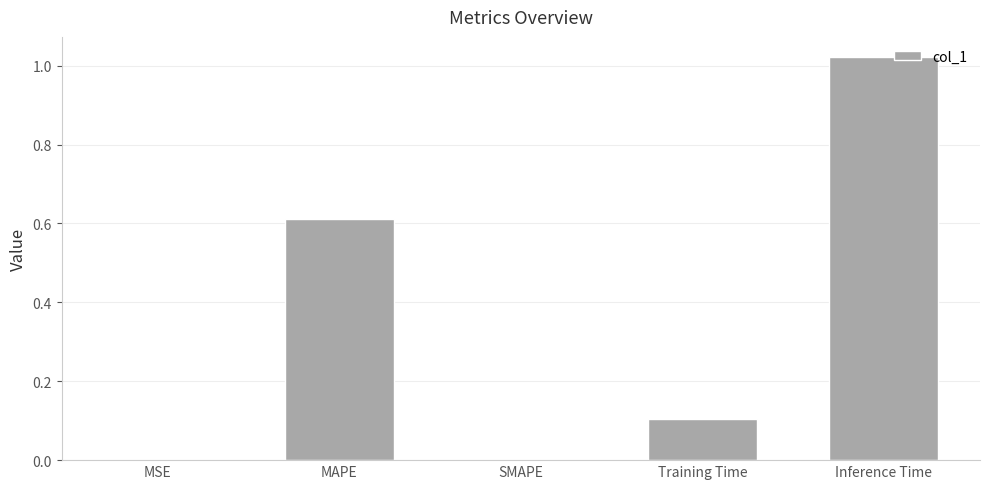

Which category has the highest value across all series?

Inference Time